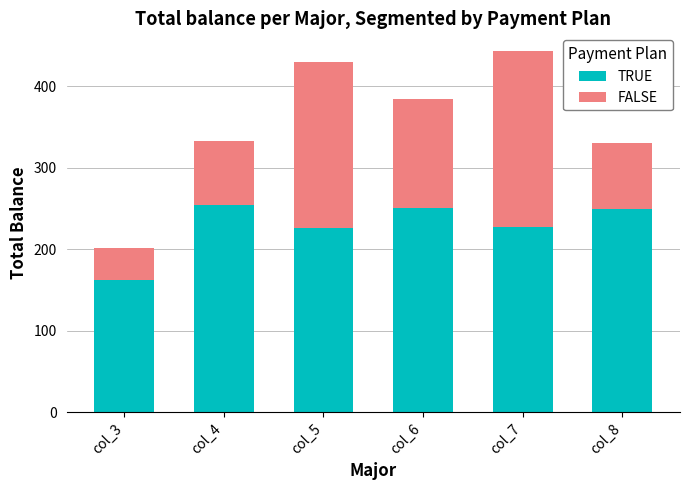

How many data points in TRUE are less than 250?

3